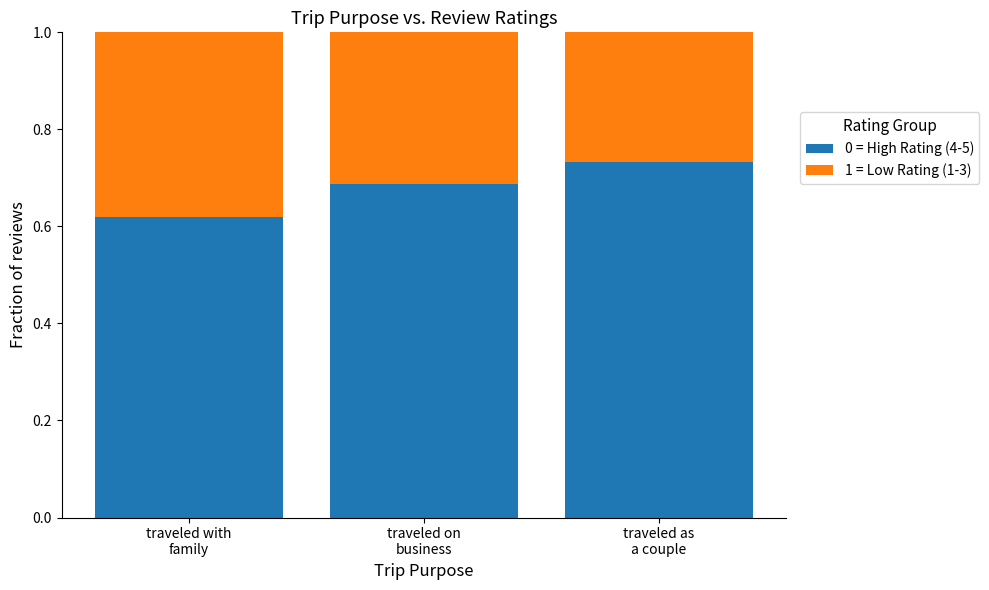

Are the bars horizontal?

No